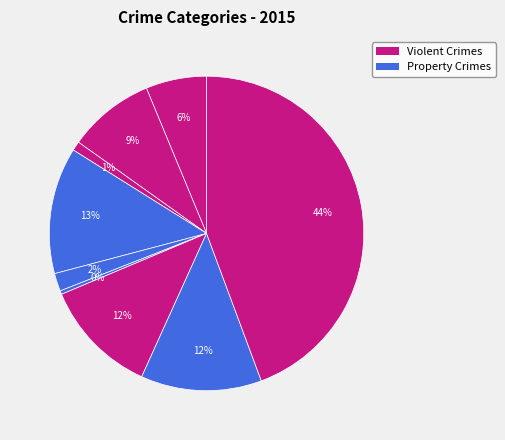

How many slices are in this pie chart?

9